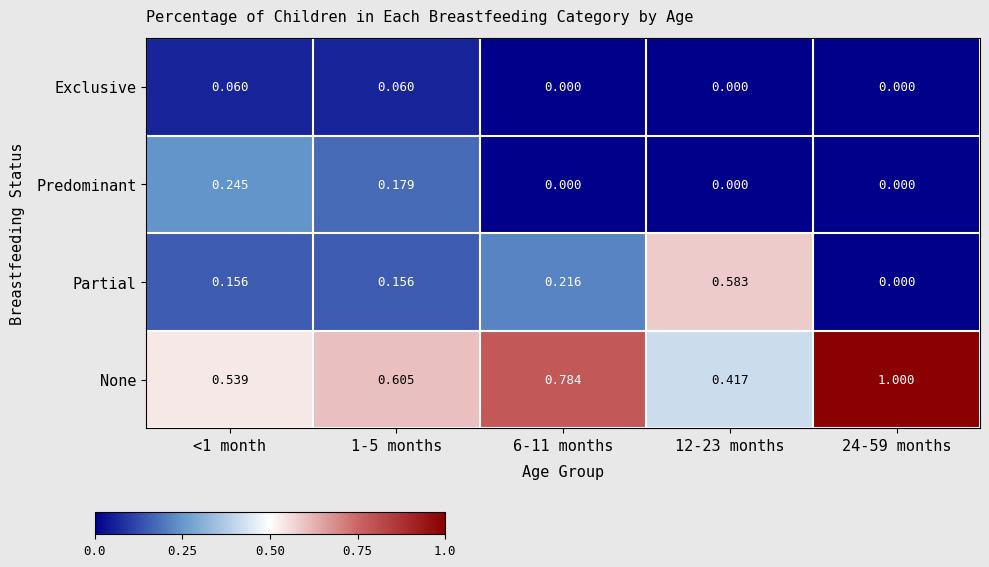

List the series in order of their peak value, highest first.

None, Partial, Predominant, Exclusive